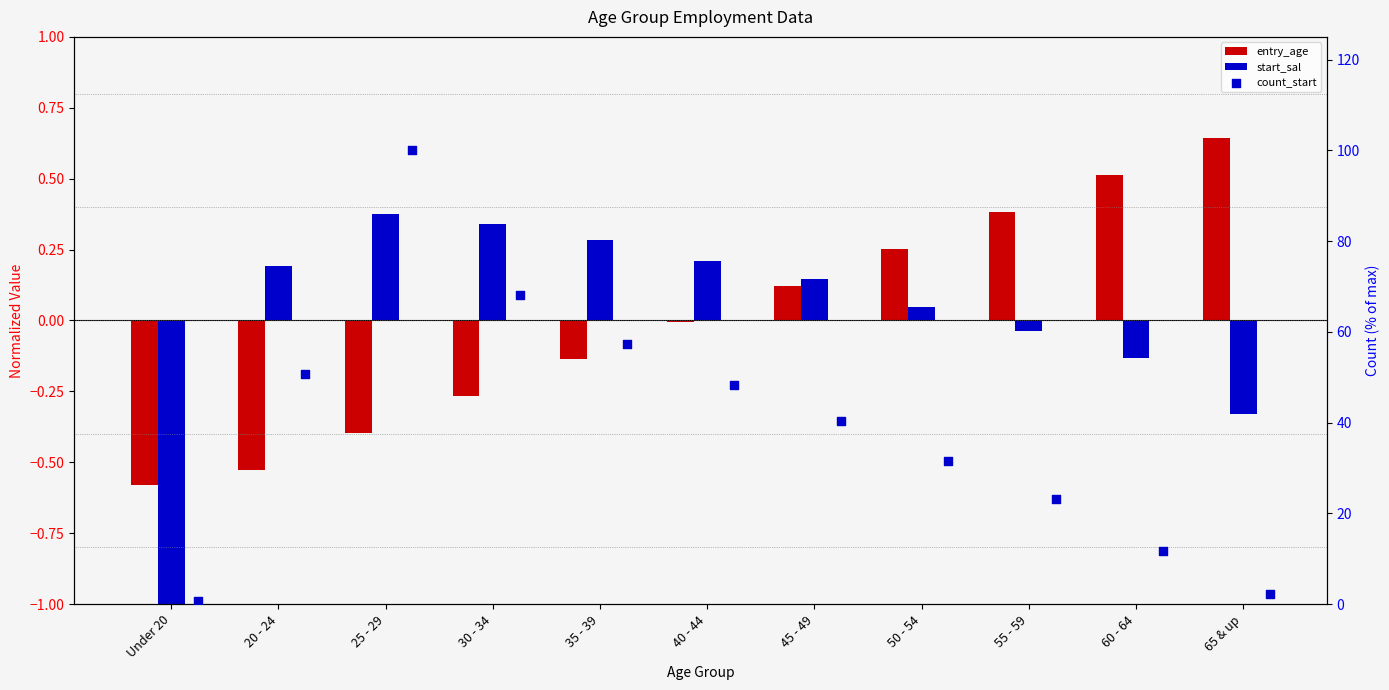

At how many categories does at least one series exceed 0?

11